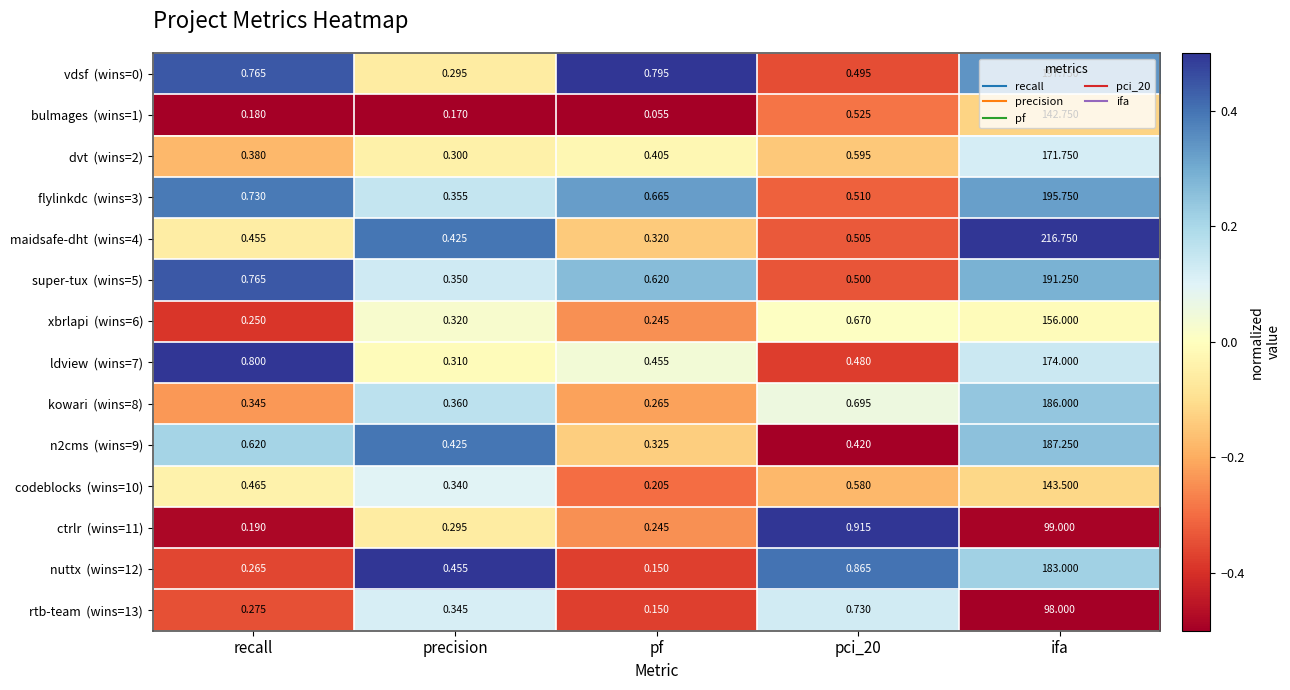

Count the number of data series in this chart.

14